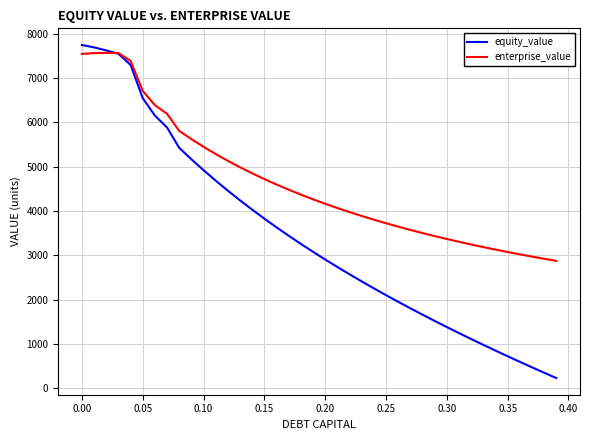

What is the smallest value displayed?

233.6